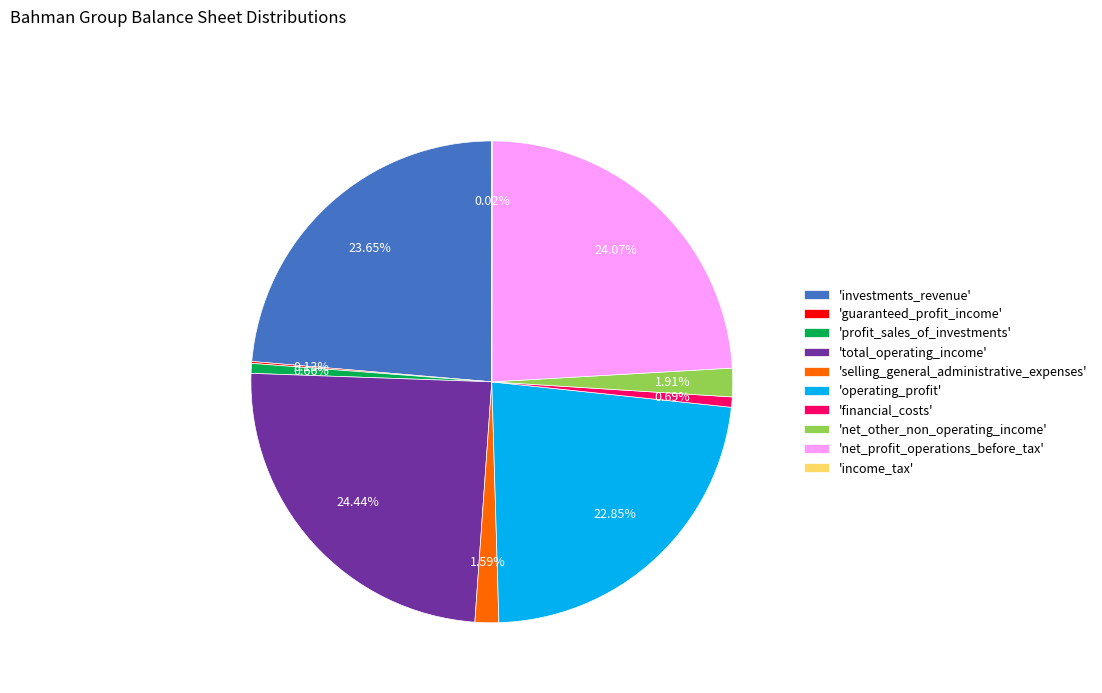

Does 'total_operating_income' represent more than half of the total?

No